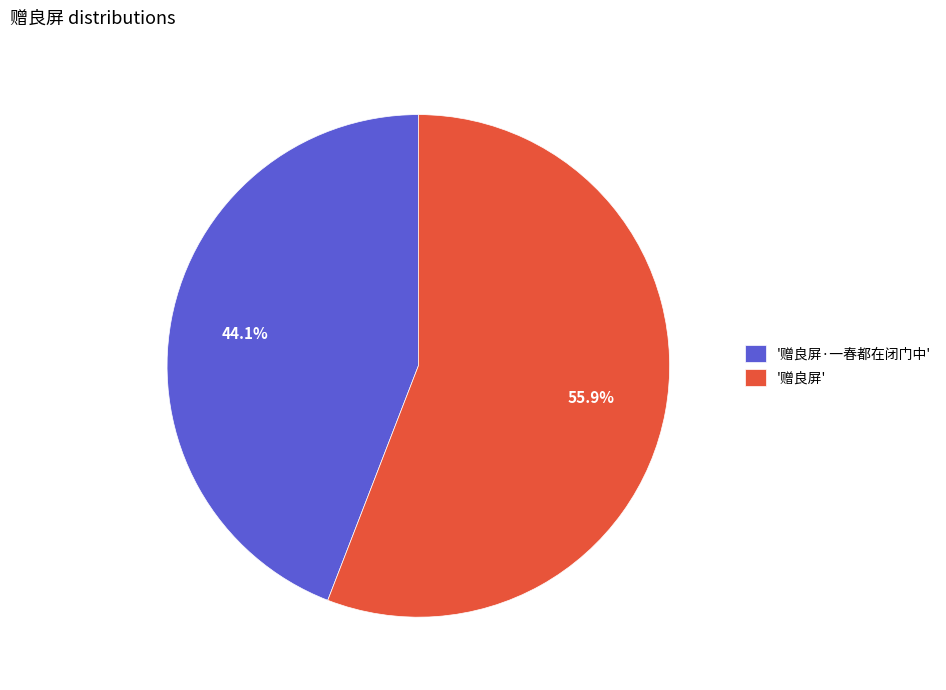

Which slice is the largest?

'赠良屏'